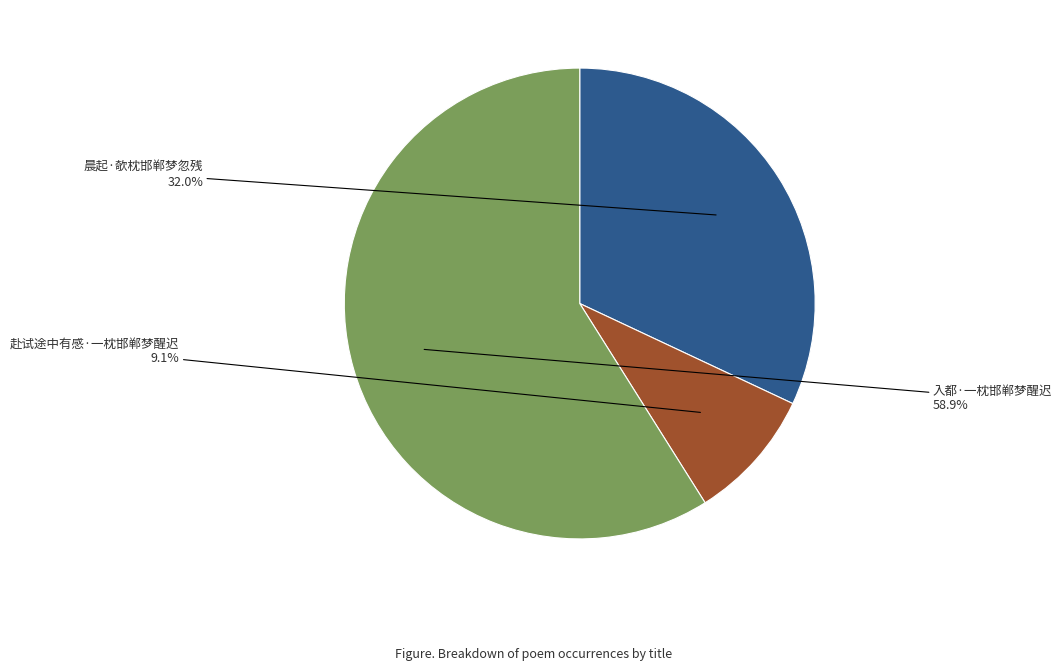

Is there any slice that represents more than half of the pie?

Yes